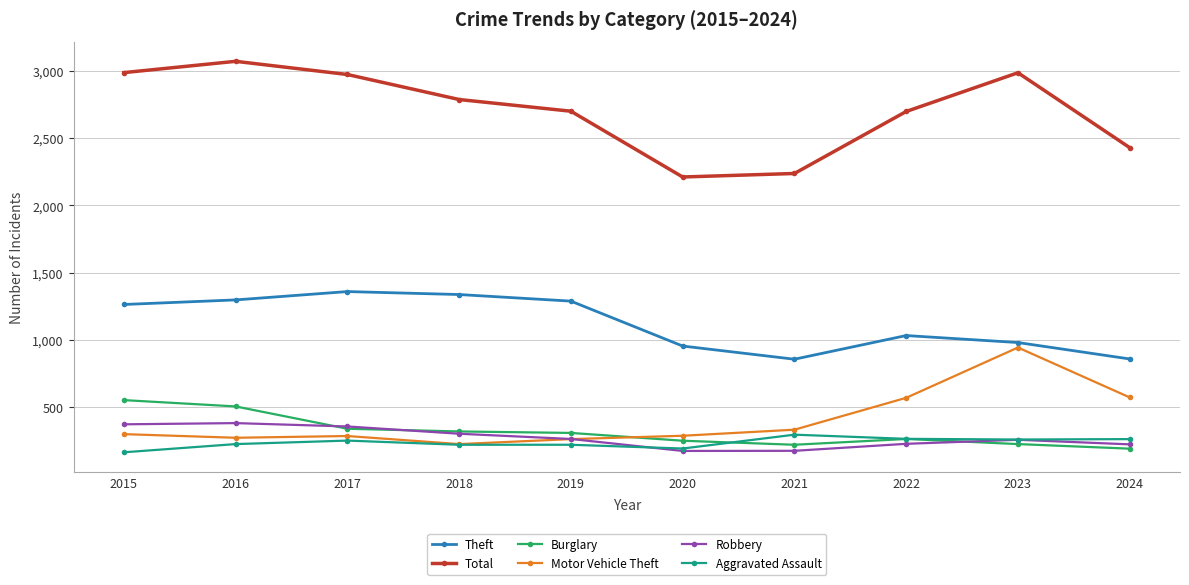

The value of Total at 2019 is 916. True or false?

False